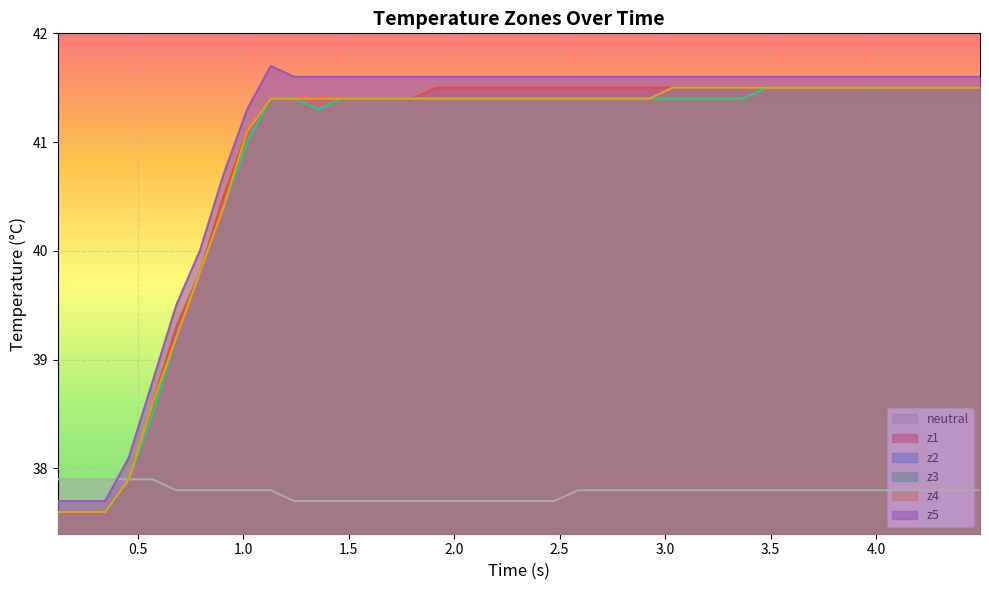

What is the maximum value shown in the chart?

41.7